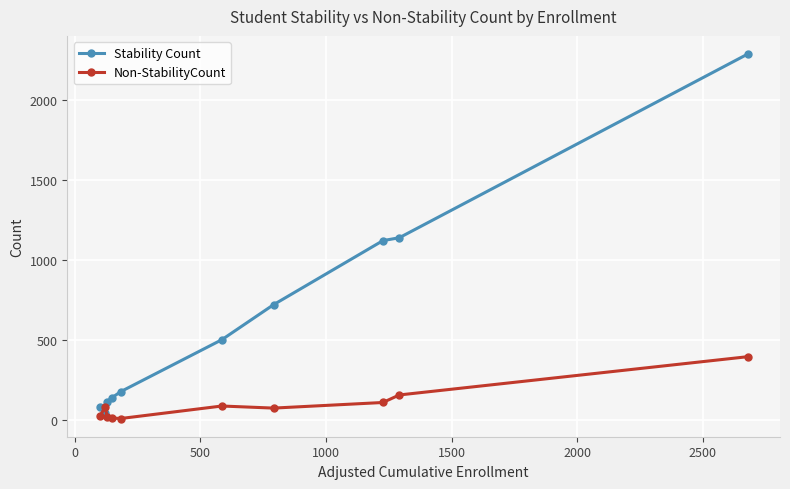

After their last crossing, which series has the higher values: Stability Count or Non-StabilityCount?

Stability Count